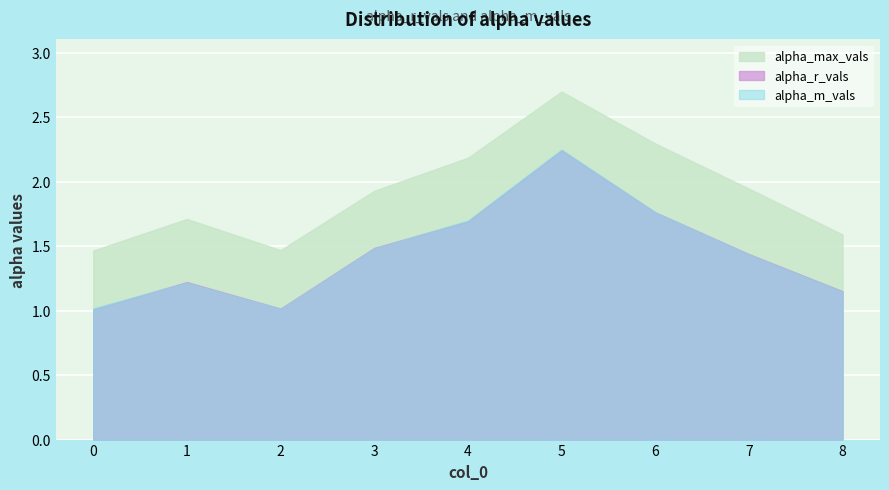

At which label does alpha_r_vals reach its peak?

5